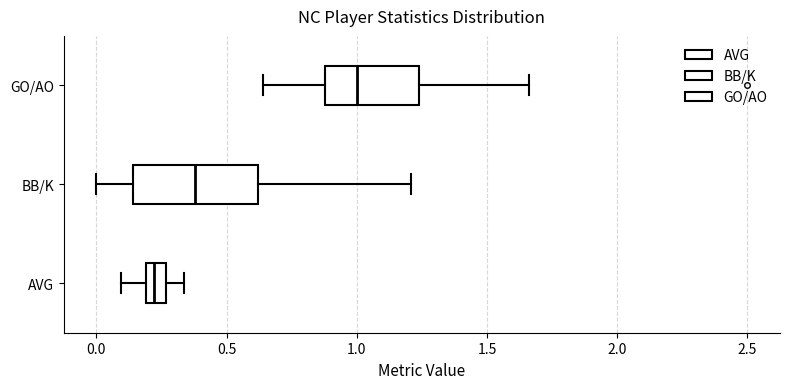

Which box's median line is the furthest to the left?

AVG